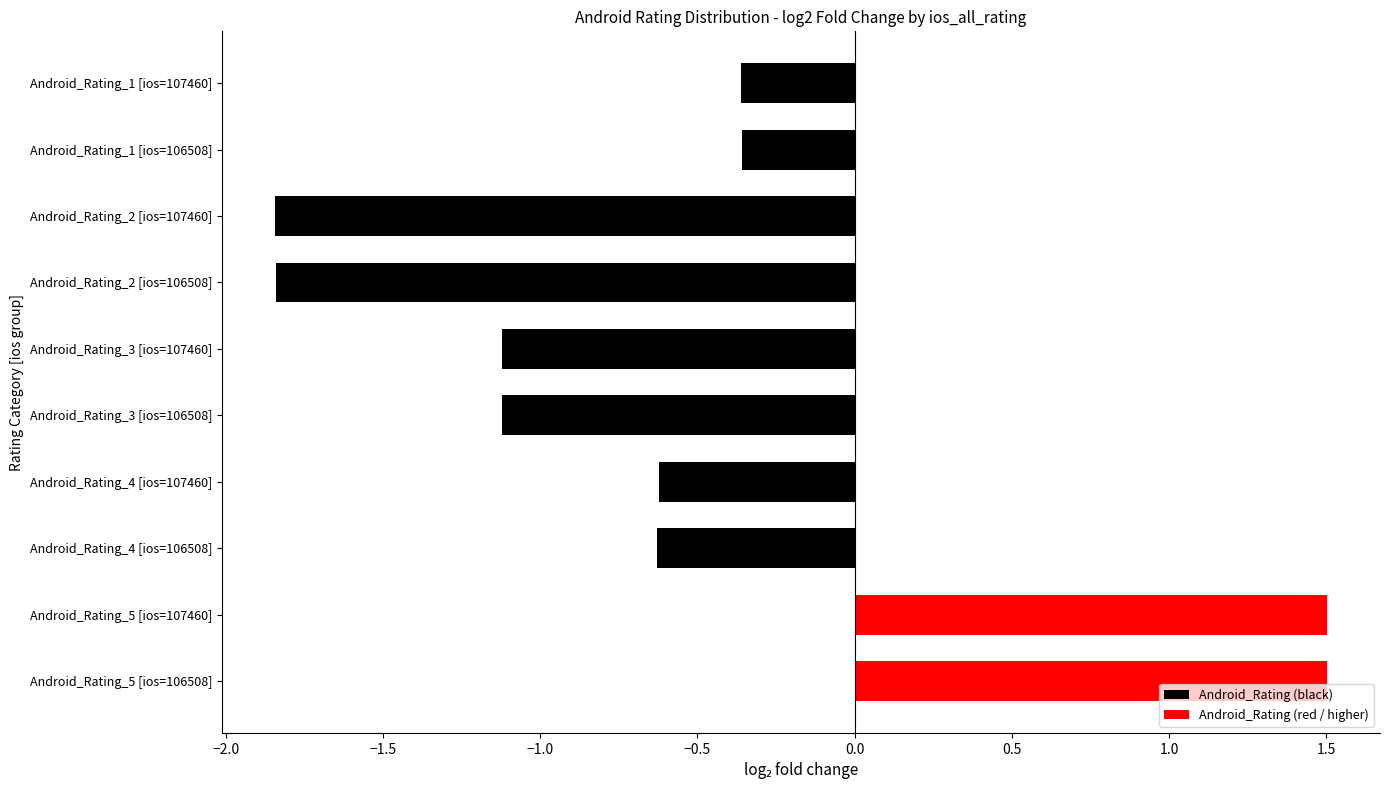

Is it true that the value at Android_Rating_5 [ios=106508] is 0.7?

False